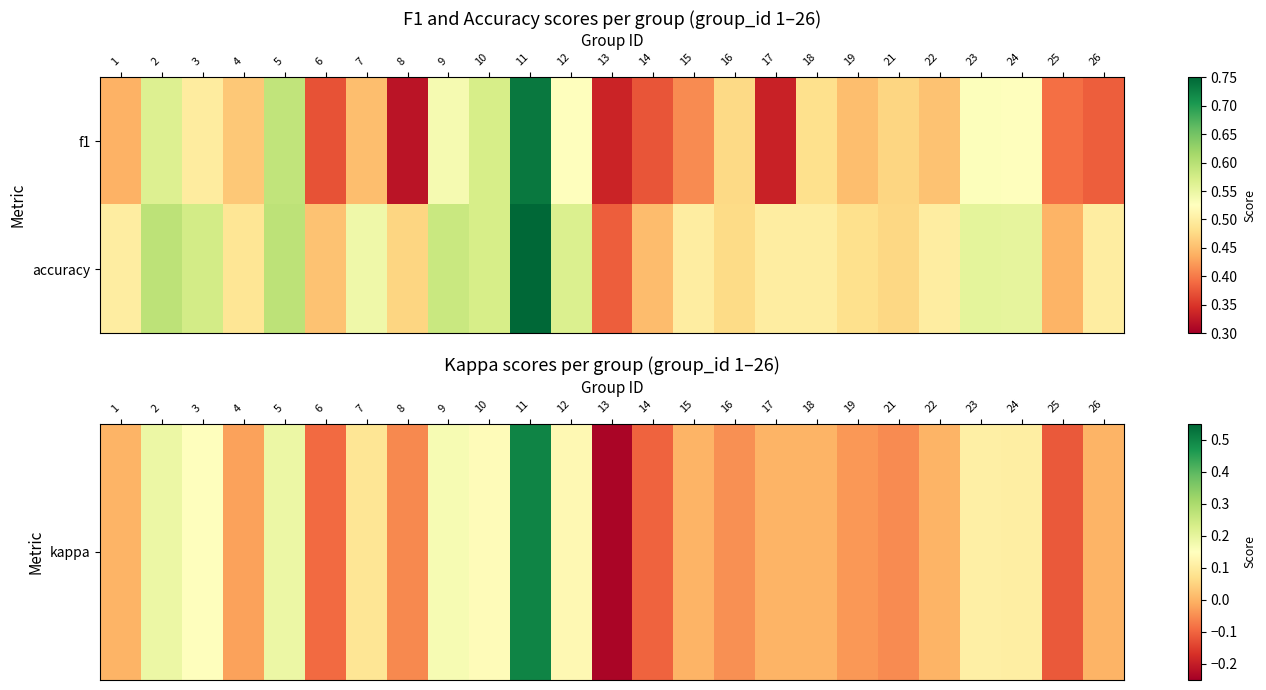

What is the total value across all series at 21?

0.4